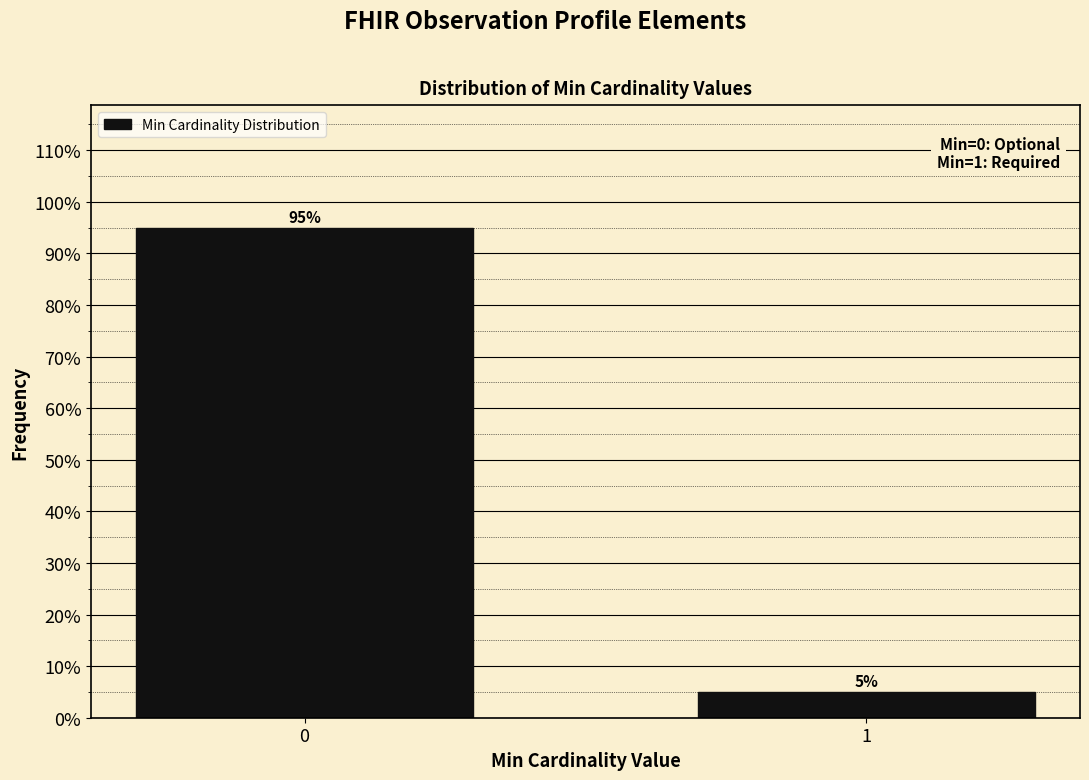

Reading left to right, extract all data points from this chart.

95	5